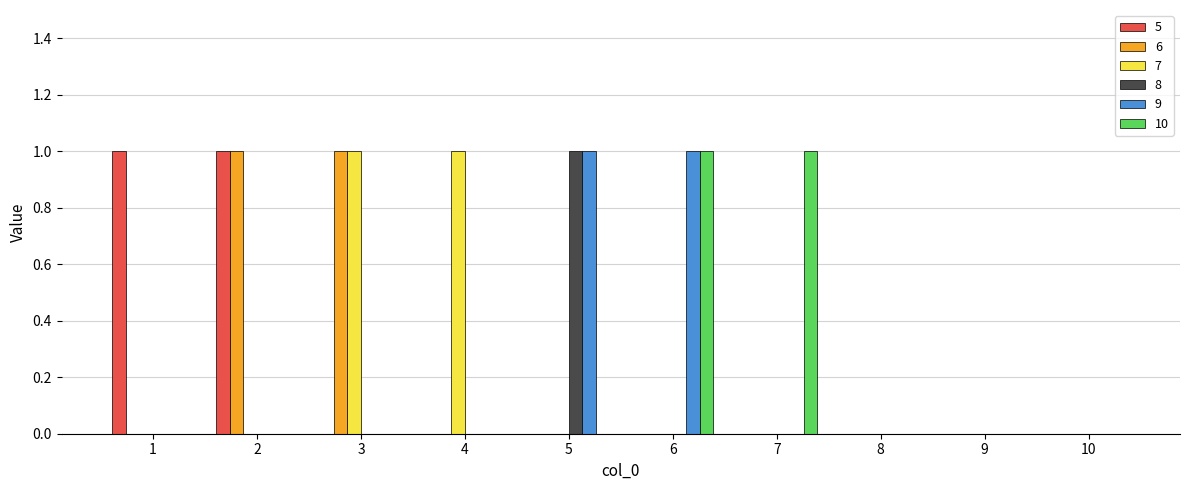

Reading left to right, what are all the values shown in this chart?

5: 1=1	2=1	3=0	4=0	5=0	6=0	7=0	8=0	9=0	10=0
6: 1=0	2=1	3=1	4=0	5=0	6=0	7=0	8=0	9=0	10=0
7: 1=0	2=0	3=1	4=1	5=0	6=0	7=0	8=0	9=0	10=0
8: 1=0	2=0	3=0	4=0	5=1	6=0	7=0	8=0	9=0	10=0
9: 1=0	2=0	3=0	4=0	5=1	6=1	7=0	8=0	9=0	10=0
10: 1=0	2=0	3=0	4=0	5=0	6=1	7=1	8=0	9=0	10=0